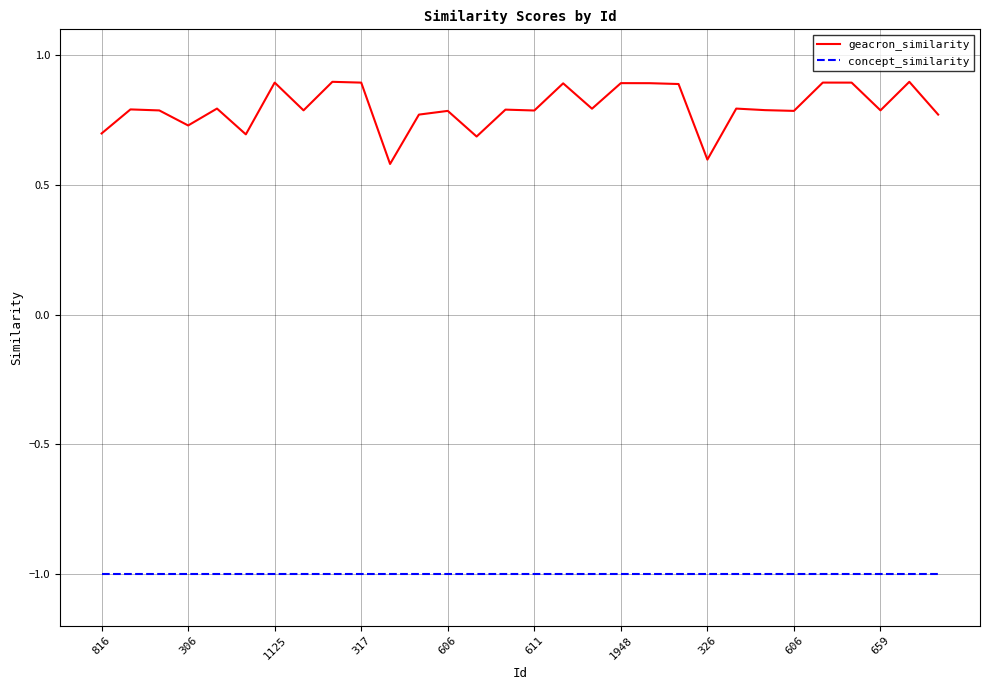

True or false: geacron_similarity and concept_similarity cross at least once.

False